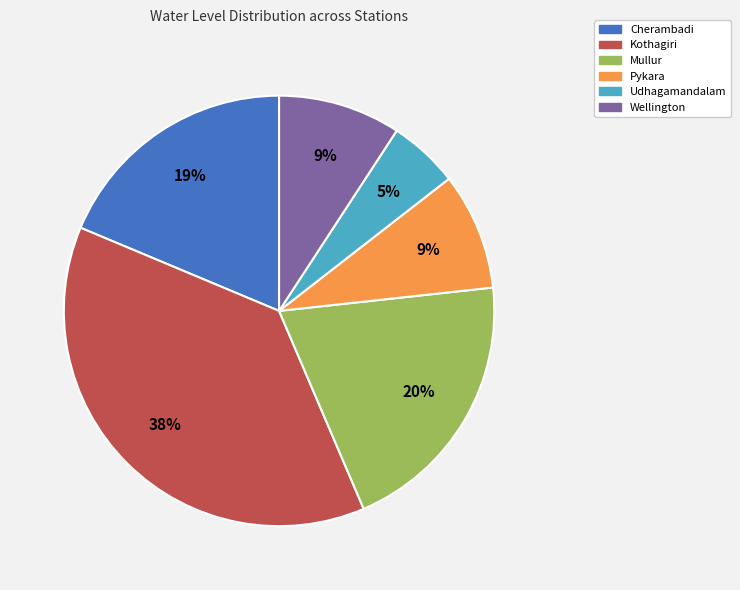

Between Mullur and Cherambadi, which is larger?

Mullur